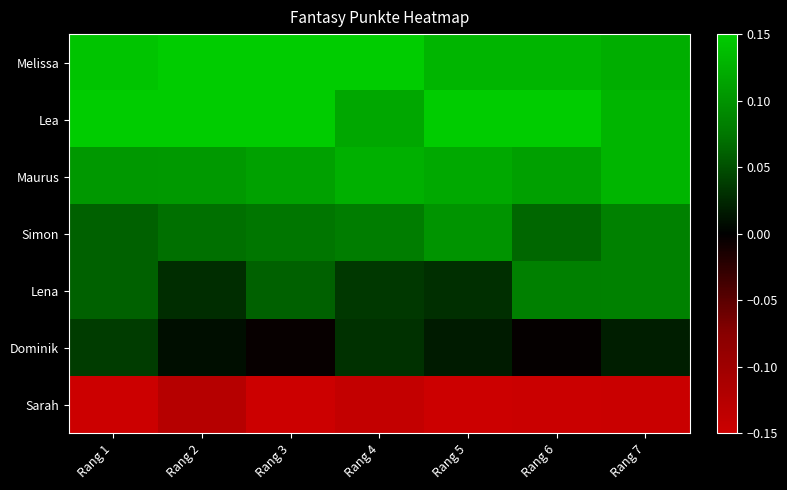

Reading left to right, transcribe all the data shown in this chart.

Melissa: Rang 1=0.1	Rang 2=0.2	Rang 3=0.2	Rang 4=0.2	Rang 5=0.1	Rang 6=0.1	Rang 7=0.1
Lea: Rang 1=0.2	Rang 2=0.2	Rang 3=0.2	Rang 4=0.1	Rang 5=0.2	Rang 6=0.2	Rang 7=0.1
Maurus: Rang 1=0.1	Rang 2=0.1	Rang 3=0.1	Rang 4=0.1	Rang 5=0.1	Rang 6=0.1	Rang 7=0.1
Simon: Rang 1=0.1	Rang 2=0.1	Rang 3=0.1	Rang 4=0.1	Rang 5=0.1	Rang 6=0.1	Rang 7=0.1
Lena: Rang 1=0.1	Rang 2=0.0	Rang 3=0.1	Rang 4=0.0	Rang 5=0.0	Rang 6=0.1	Rang 7=0.1
Dominik: Rang 1=0.0	Rang 2=0.0	Rang 3=-0.0	Rang 4=0.0	Rang 5=0.0	Rang 6=-0.0	Rang 7=0.0
Sarah: Rang 1=-0.2	Rang 2=-0.1	Rang 3=-0.2	Rang 4=-0.1	Rang 5=-0.2	Rang 6=-0.1	Rang 7=-0.1